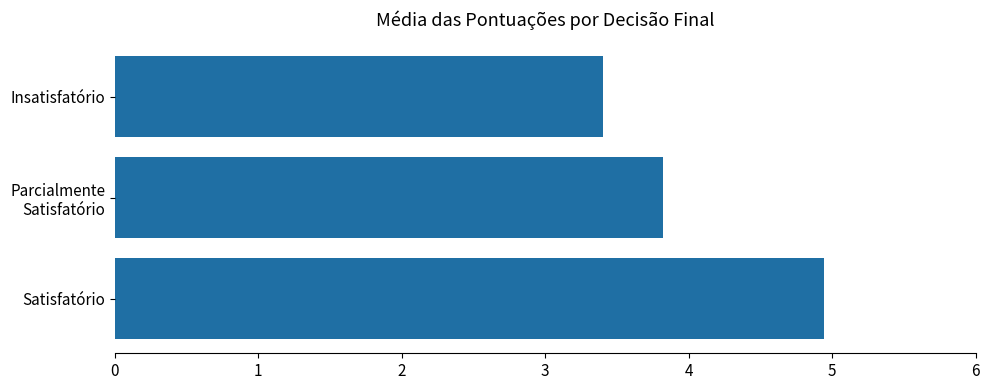

What is the difference between the second highest and minimum values?

0.4